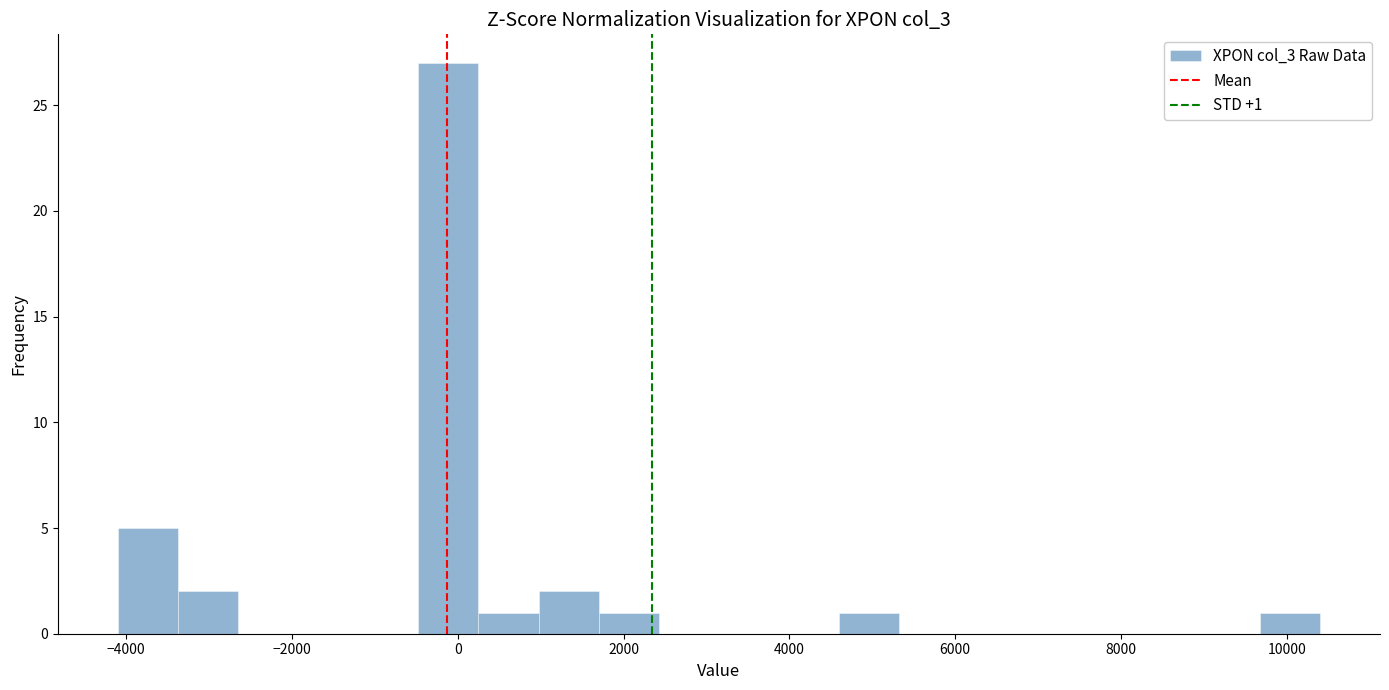

Around what value on the x-axis is the tallest bar? Give the approximate position of its centre, as read against the axis.

-200